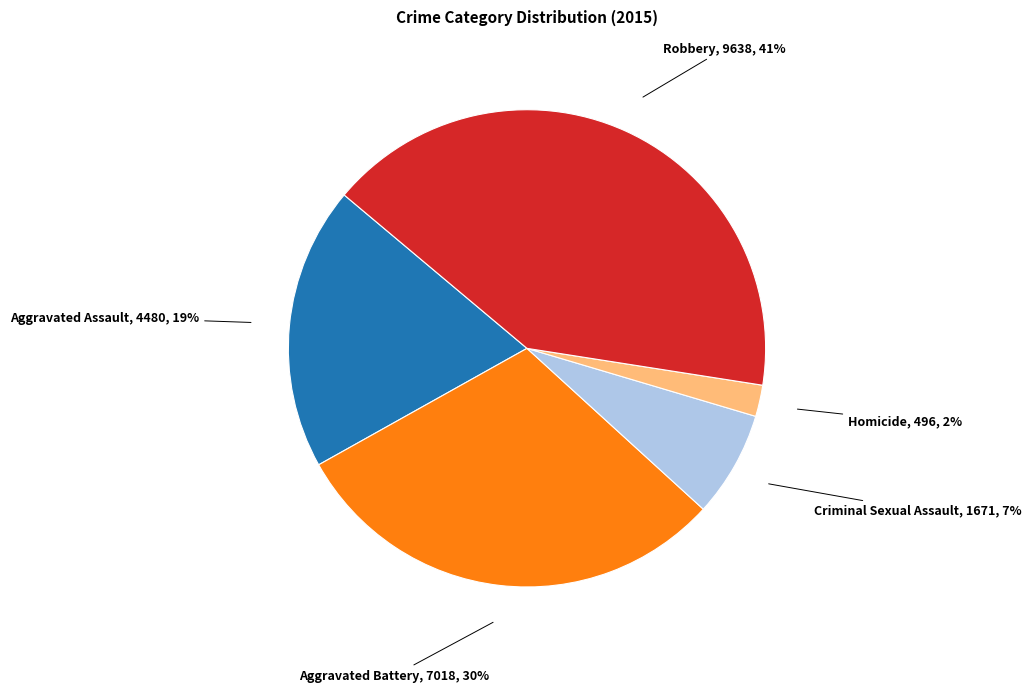

Approximately how many times larger is the value at Robbery compared to Aggravated Assault?

2.2